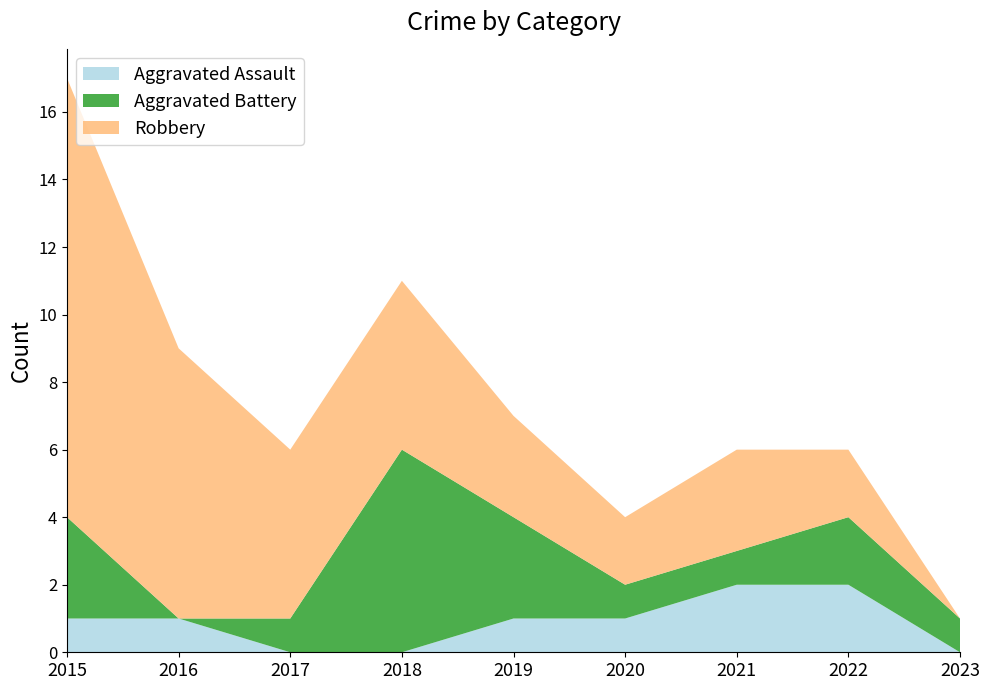

Reading left to right, extract all data points from this chart.

Aggravated Assault: 1	1	0	0	1	1	2	2	0
Aggravated Battery: 3	0	1	6	3	1	1	2	1
Robbery: 13	8	5	5	3	2	3	2	0